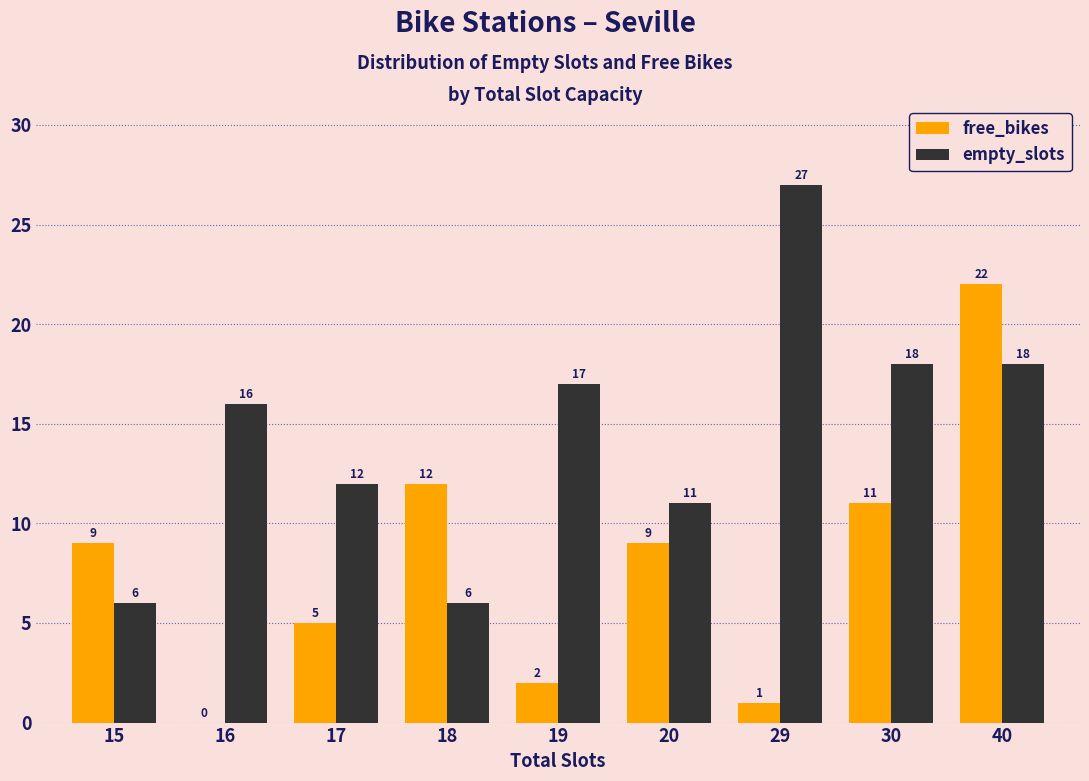

What is the maximum value for empty_slots?

27